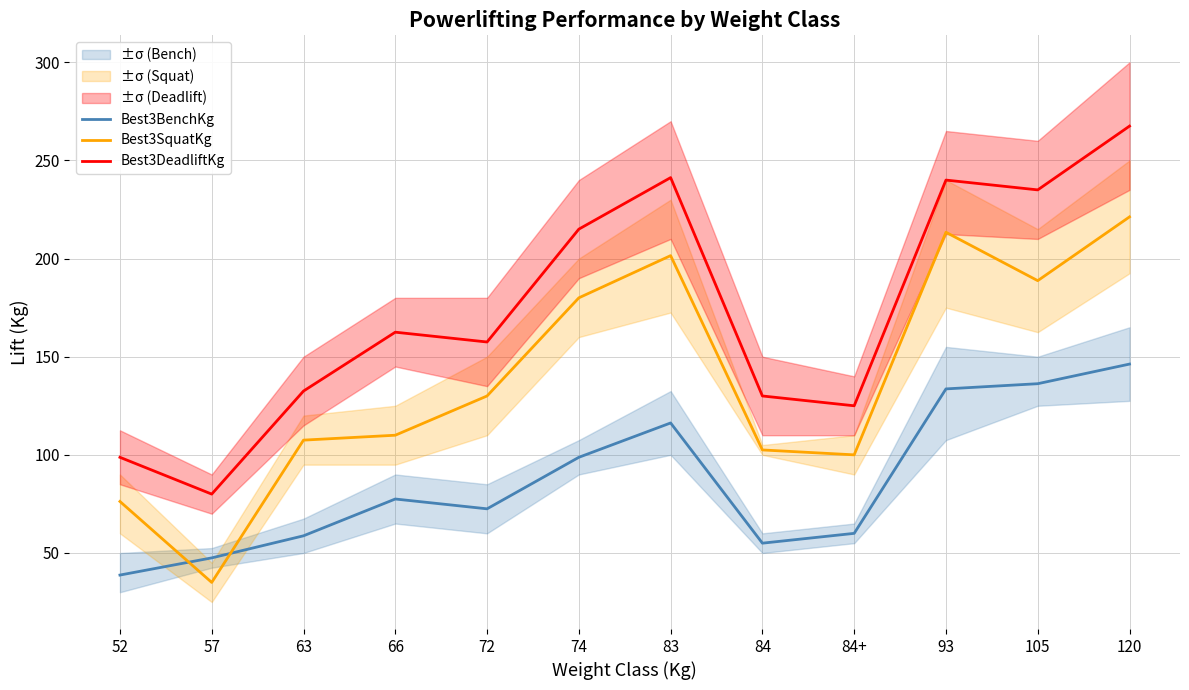

In Best3DeadliftKg, how many points are higher than both neighbors (excluding endpoints)?

3